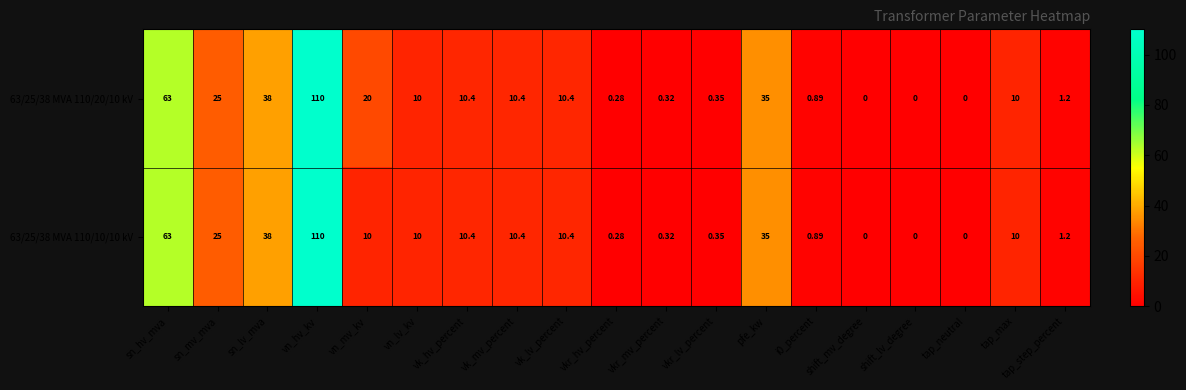

At which label does 63/25/38 MVA 110/20/10 kV first exceed 10?

sn_hv_mva